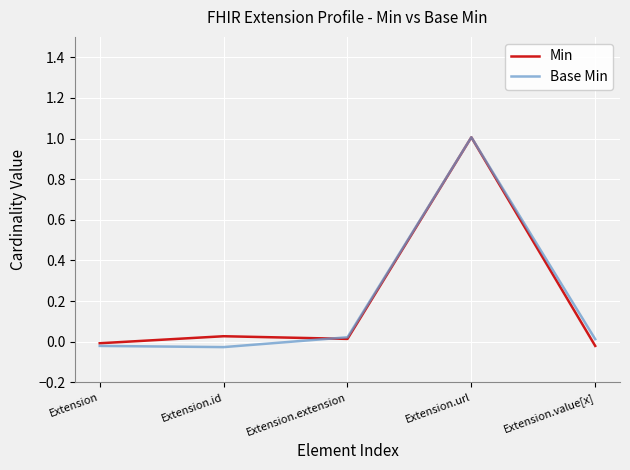

The value of Min at Extension is -0.0. True or false?

True